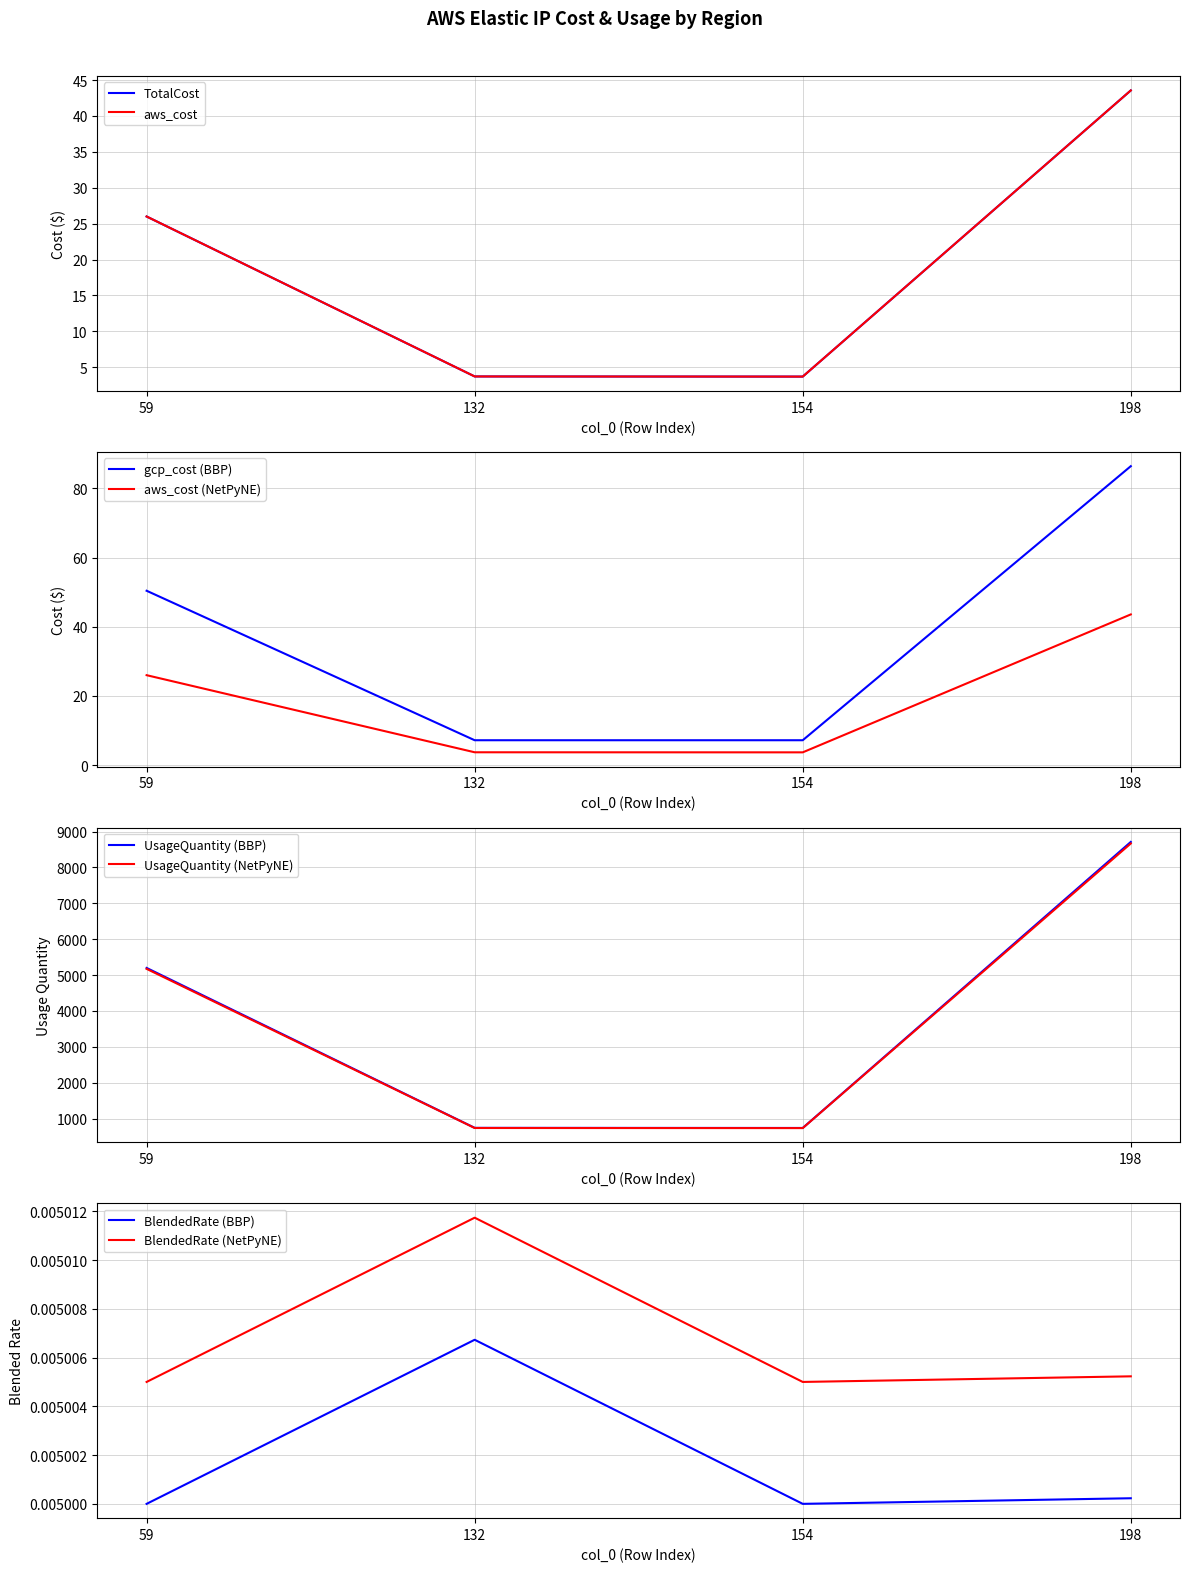

What is the value of the gcp_cost point at the 4th from the left?

86.4